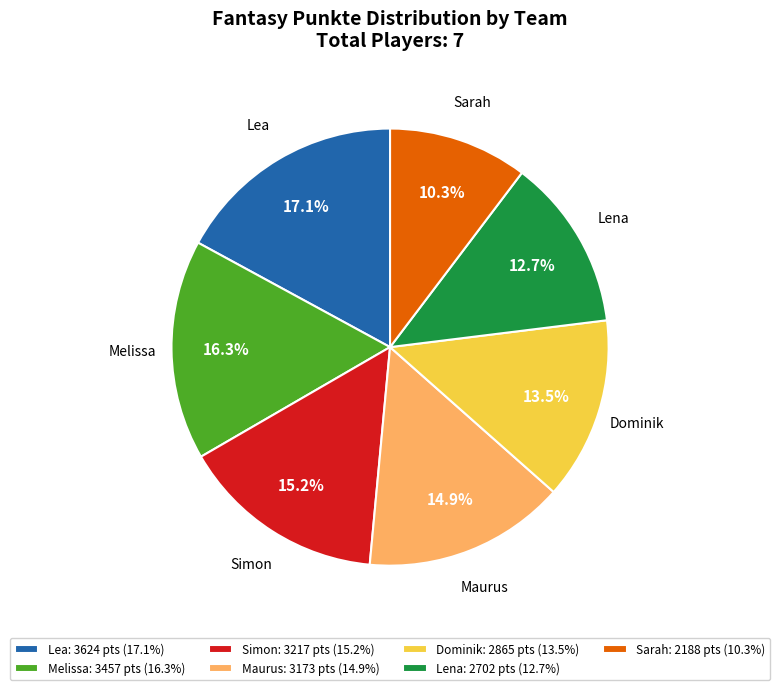

Is Sarah the majority of the pie?

No